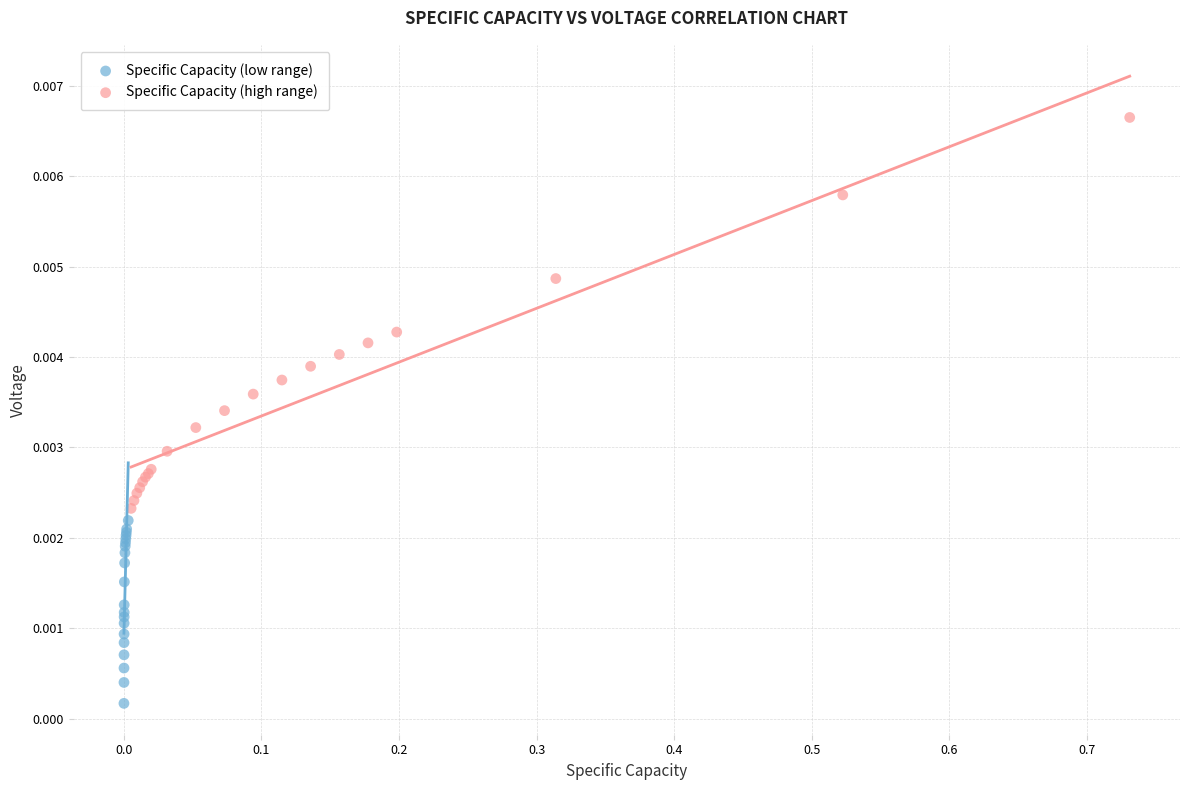

Which series has the widest spread of Y values?

Specific Capacity (high range)